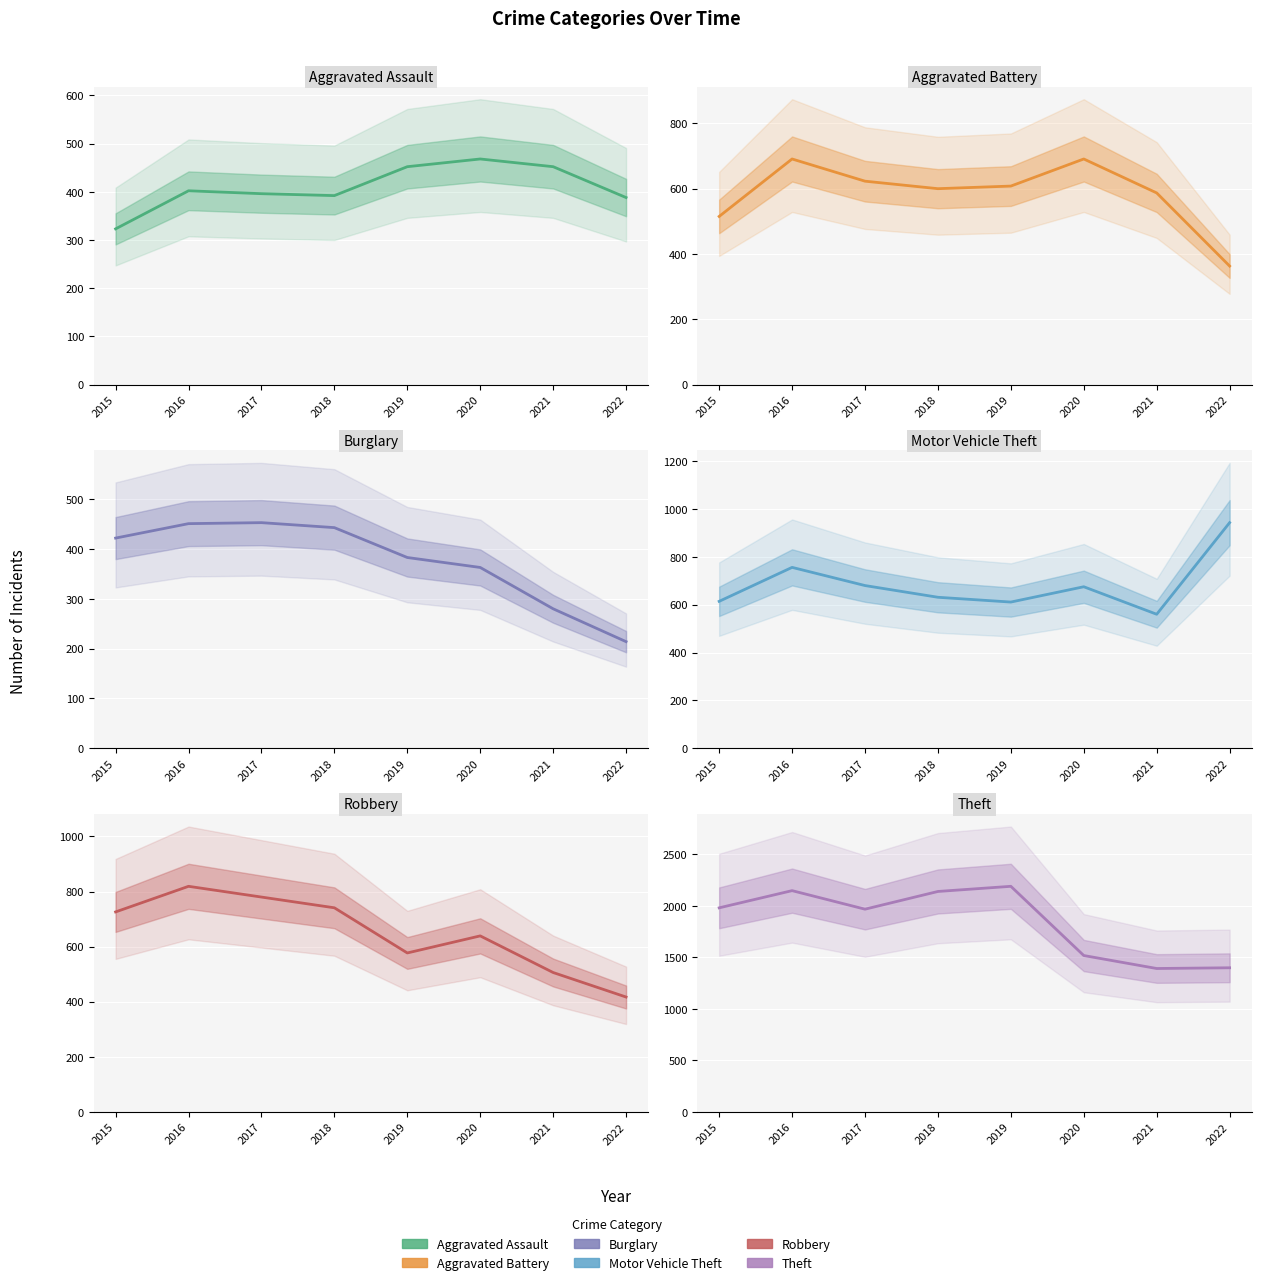

True or false: Robbery and Aggravated Assault intersect in this chart.

False